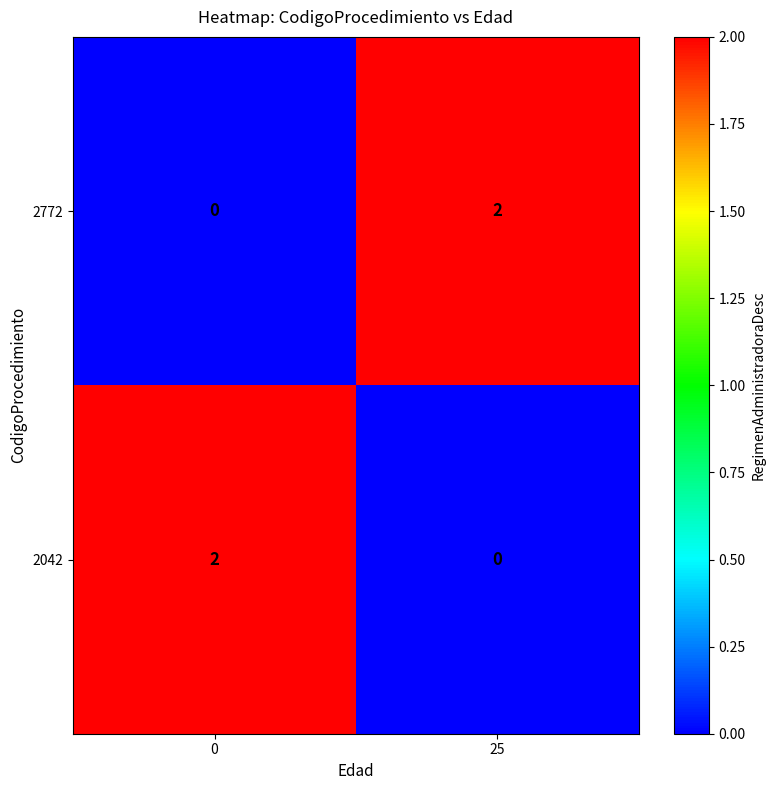

The value of 2042 at 0 is 3. True or false?

False